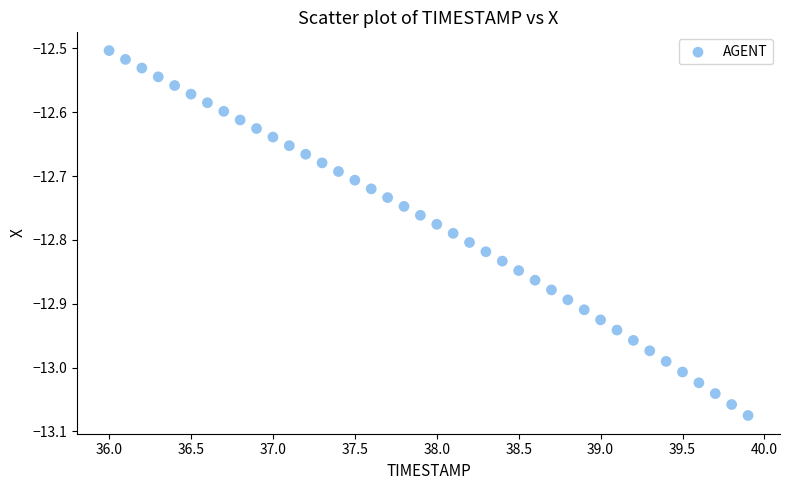

What is the range of Y values (max minus min)?

0.6